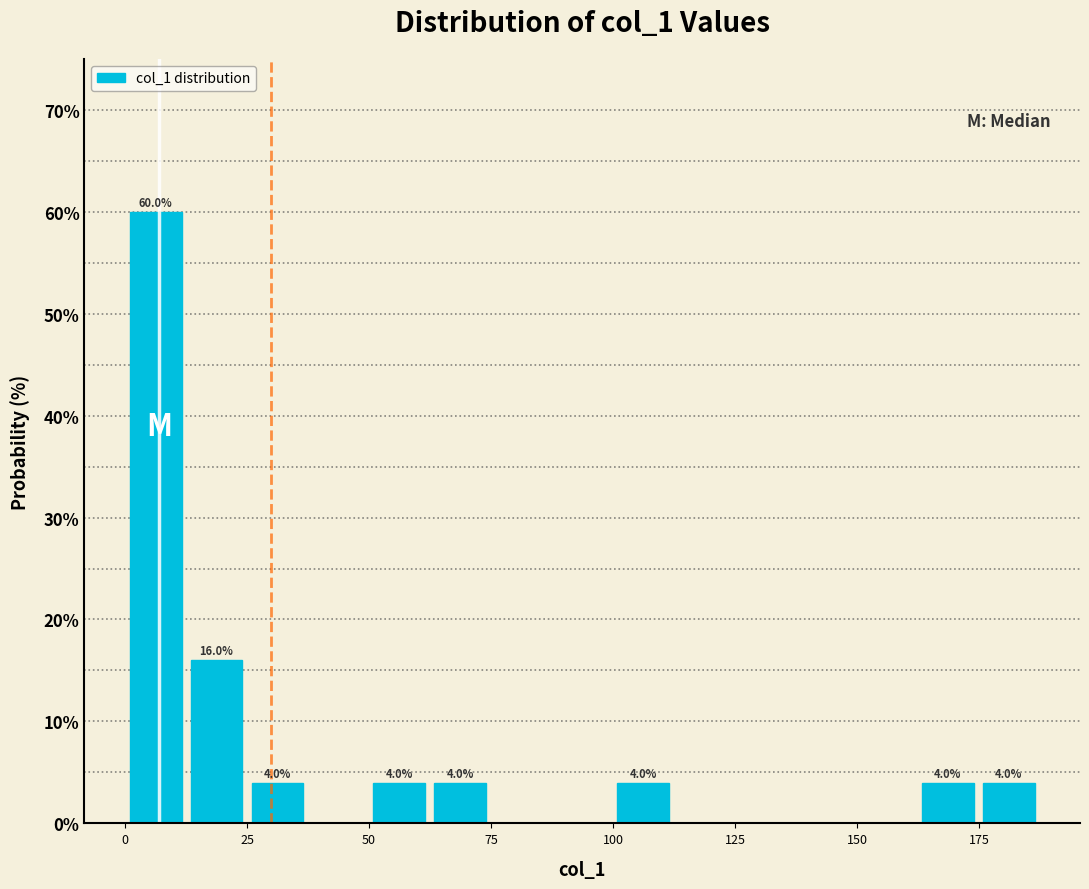

Read against the x-axis, roughly where is the centre of the tallest bar?

5